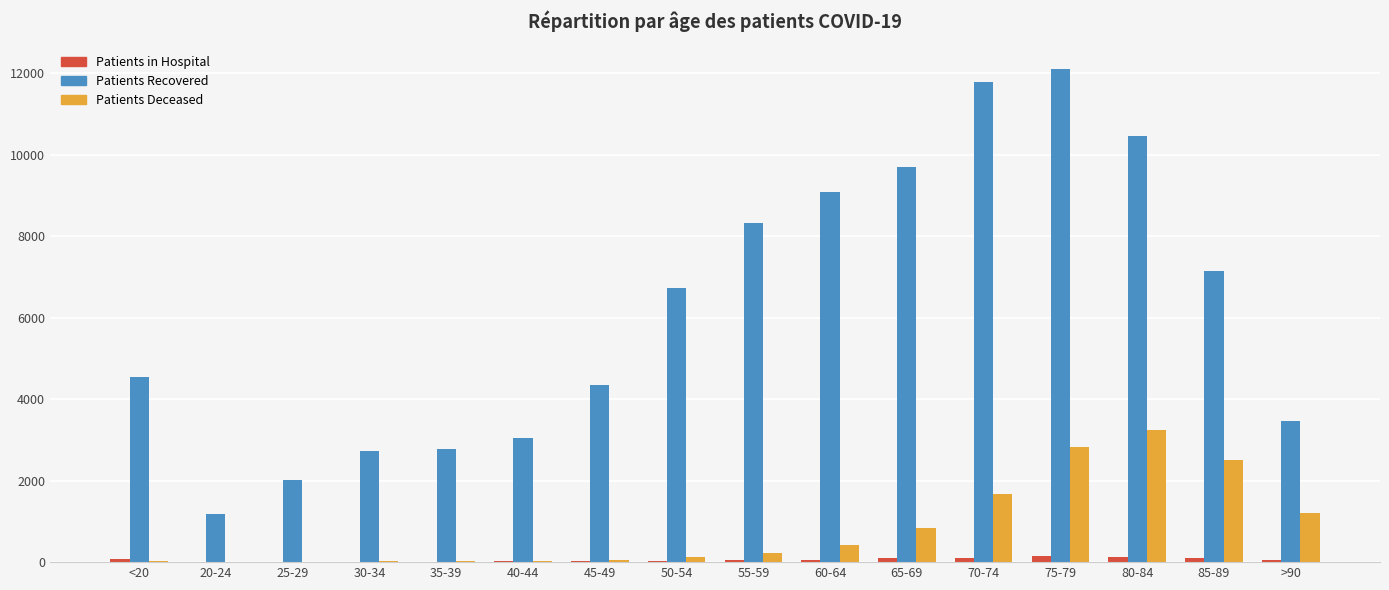

At which category is the sum across all series the highest?

75-79